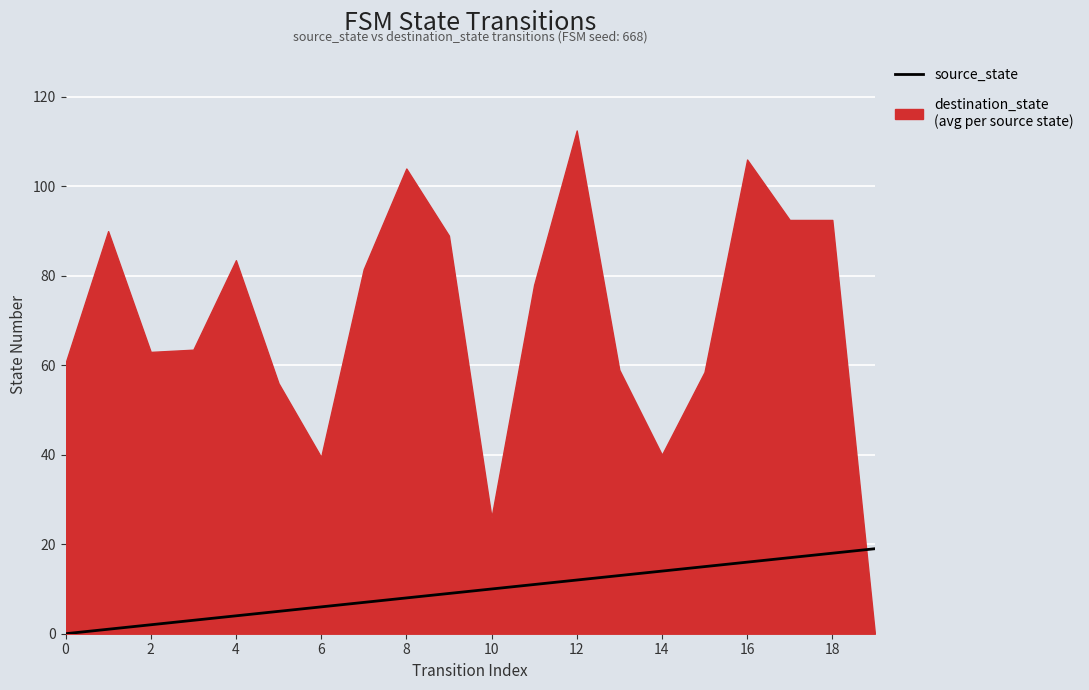

The value at 13 is 19. True or false?

False